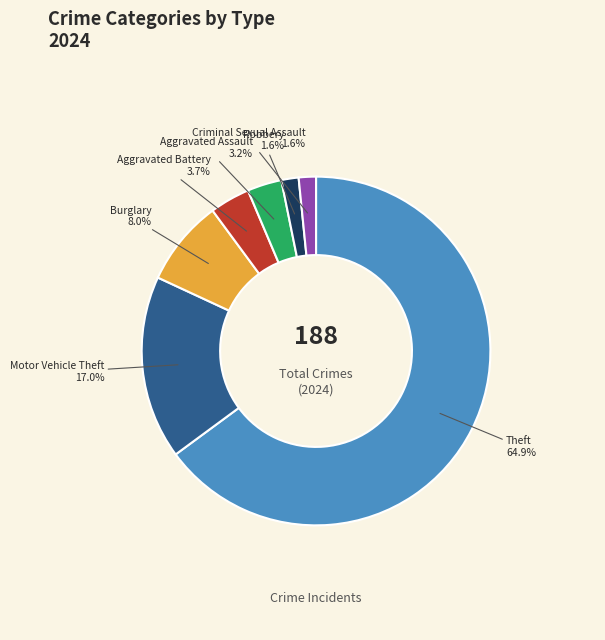

Approximately how many times larger is the value at Theft compared to Burglary?

8.1